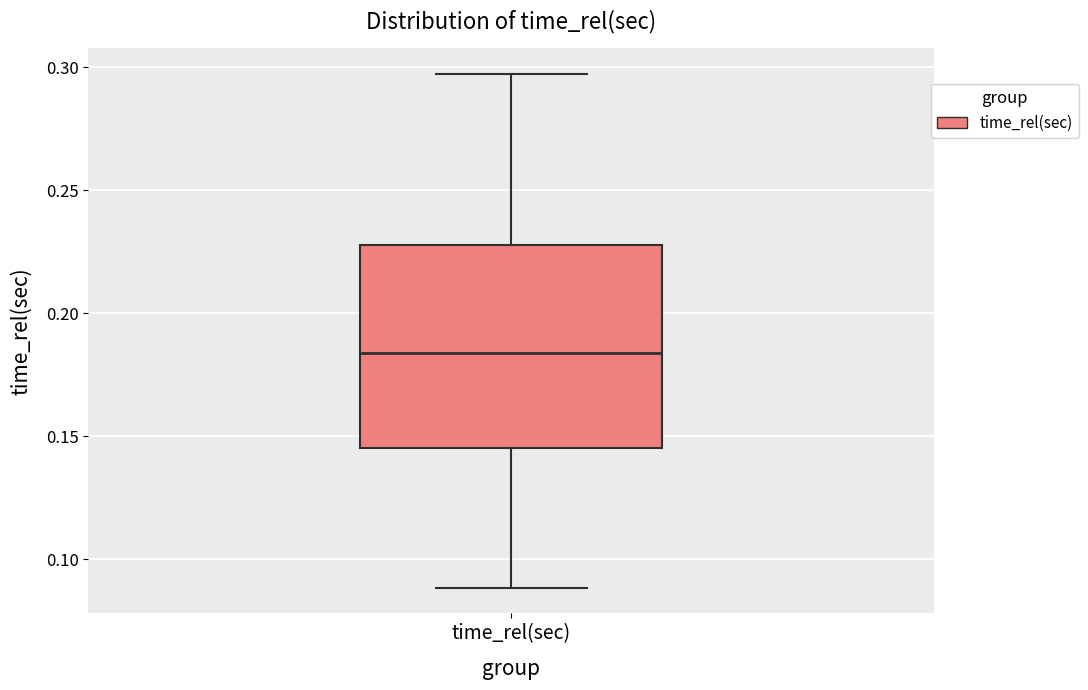

Read this box plot against the y-axis: the position of the median line, the range covered by the box, and the ends of both whiskers. The values are not printed on the chart, so give them approximately, as read against the axis.

median 0.185, box 0.145 to 0.230, whiskers 0.090 to 0.295